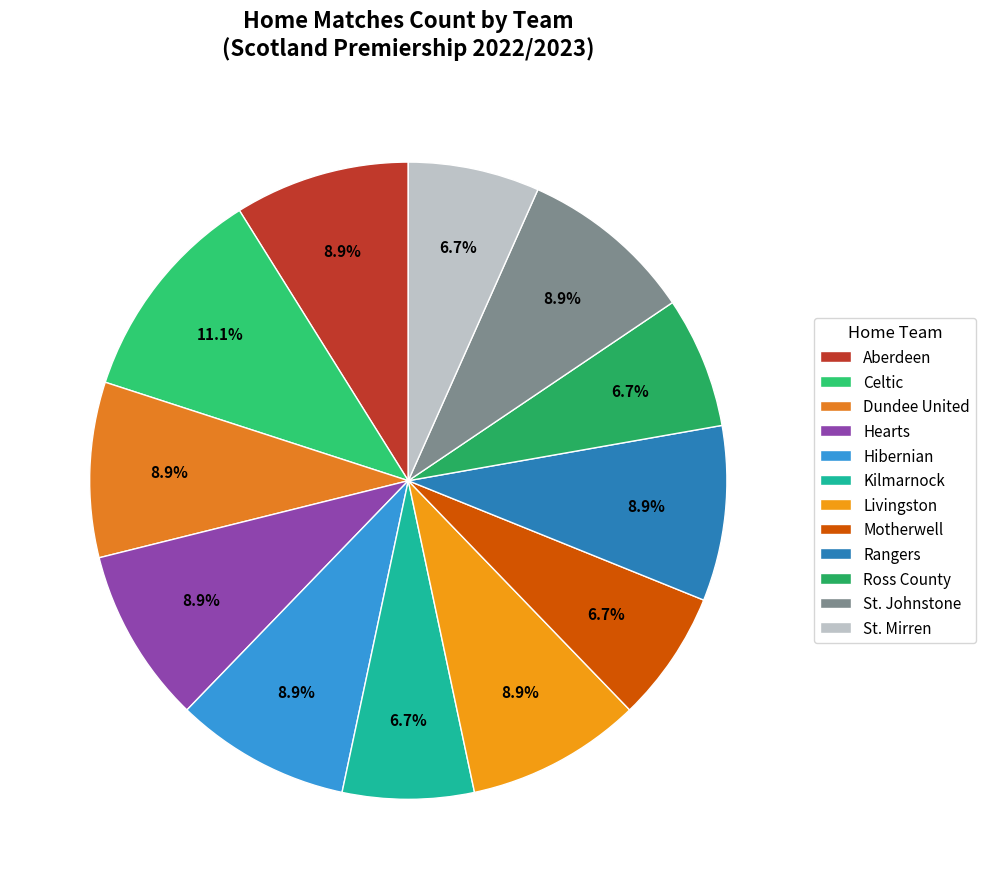

Do St. Mirren and Aberdeen together represent more than half of the pie?

No